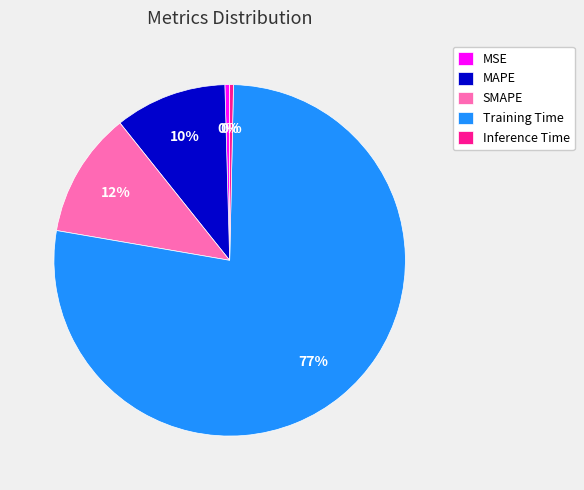

Which slice represents more than half of the pie?

Training Time